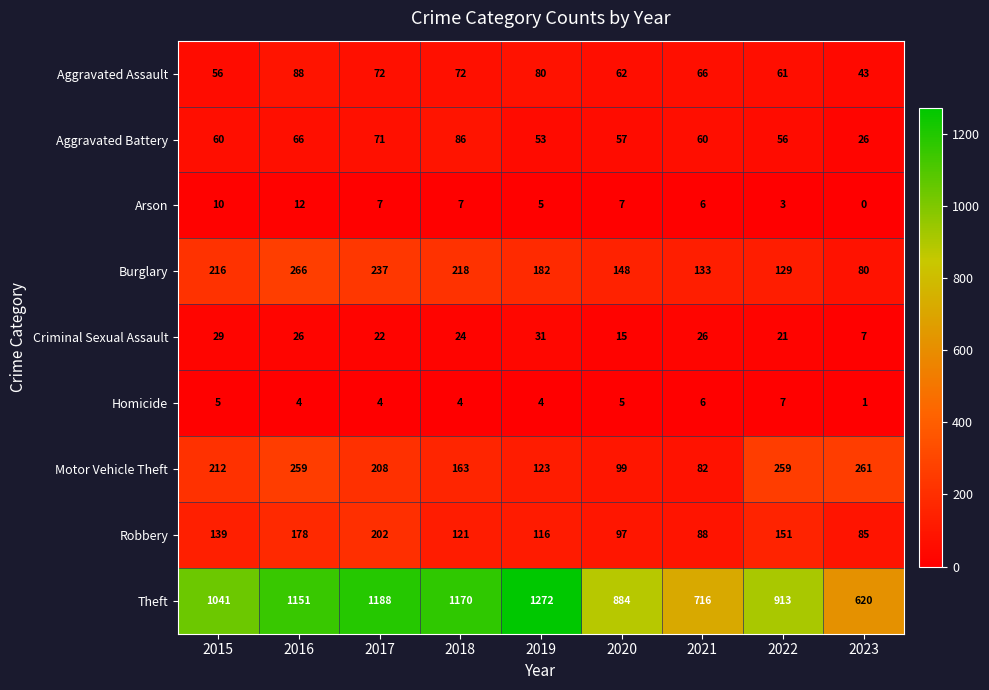

At which category is the sum across all series the highest?

2016